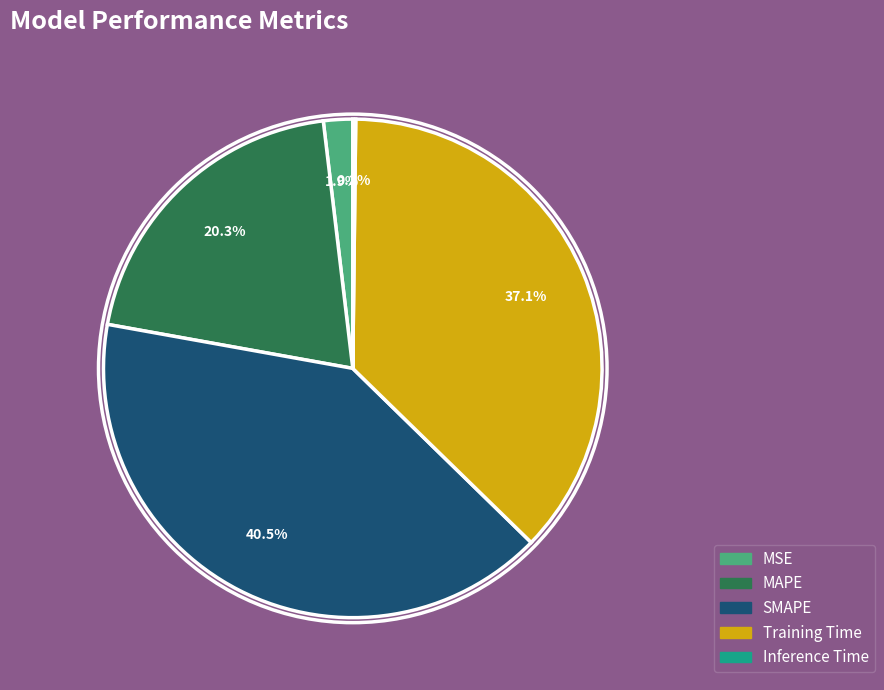

Between Training Time and SMAPE, which is larger?

SMAPE